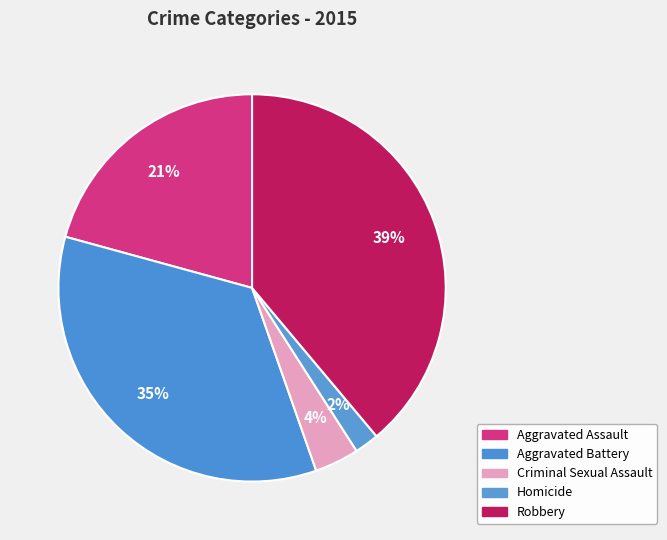

The Homicide slice represents 1% of the pie. True or false?

False